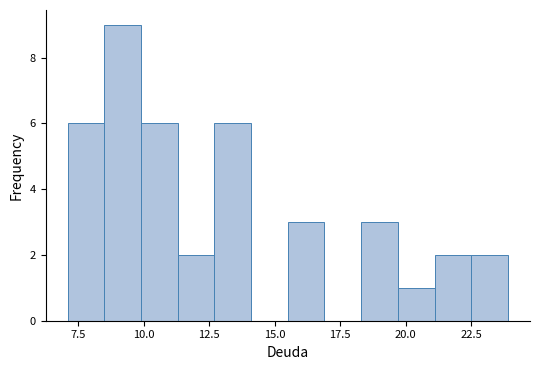

Read against the x-axis, roughly where is the centre of the tallest bar?

9.0